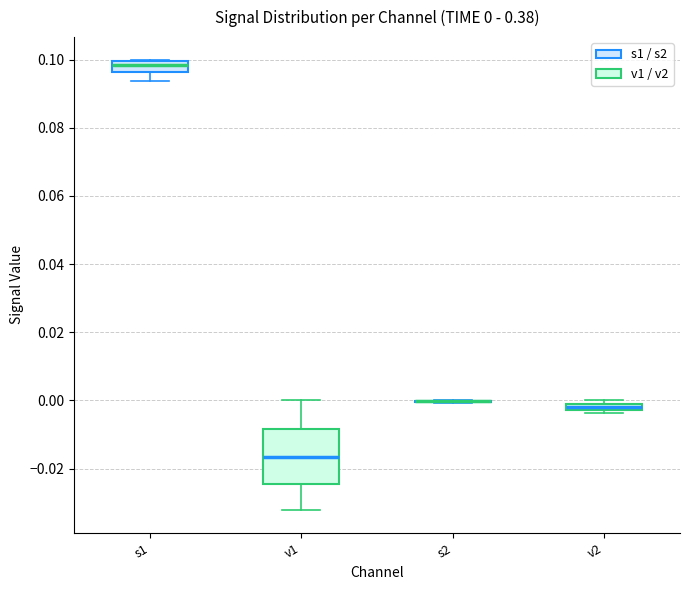

Comparing the boxes themselves (not the whiskers), which one is the tallest?

v1